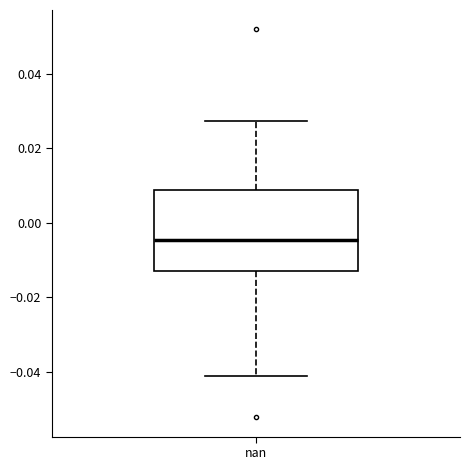

Where does the median line of the box at x = nan sit on the y-axis? The values are not printed on the chart, so give them approximately, as read against the axis.

-0.004